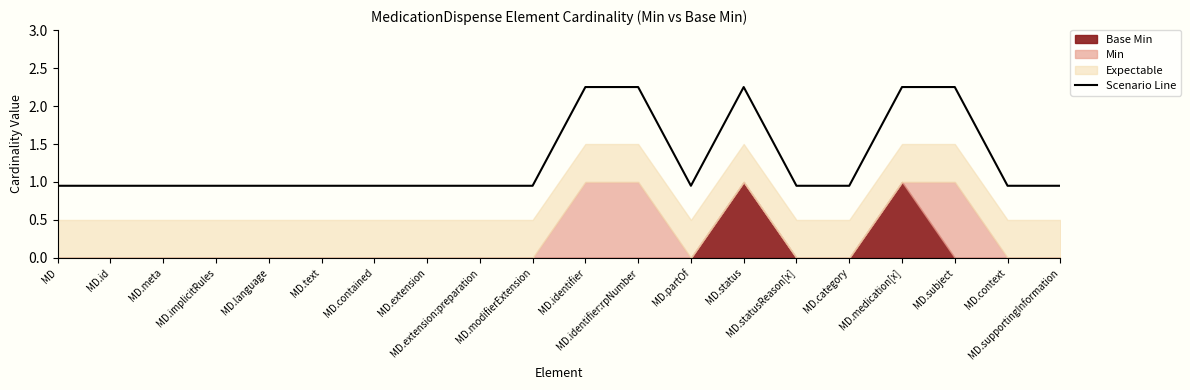

Which has a higher value, MD.contained or MD.meta?

MD.contained